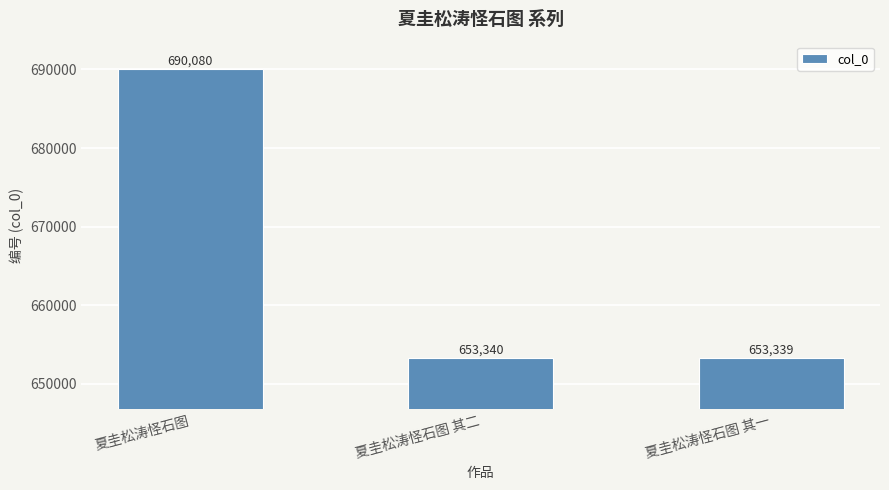

Rank the categories by value from highest to lowest.

夏圭松涛怪石图, 夏圭松涛怪石图 其二, 夏圭松涛怪石图 其一